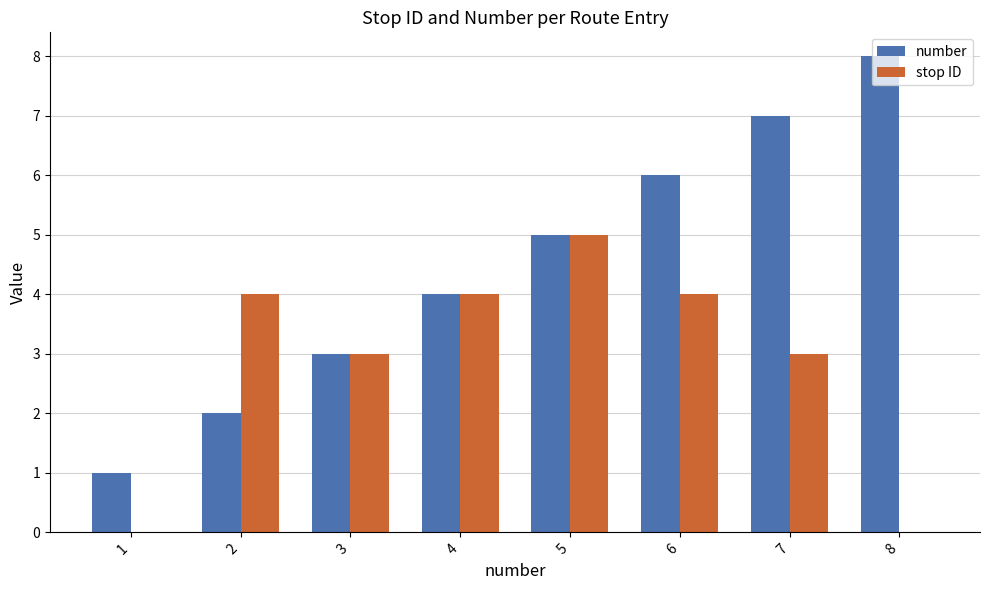

Which series has the largest total across all categories?

number